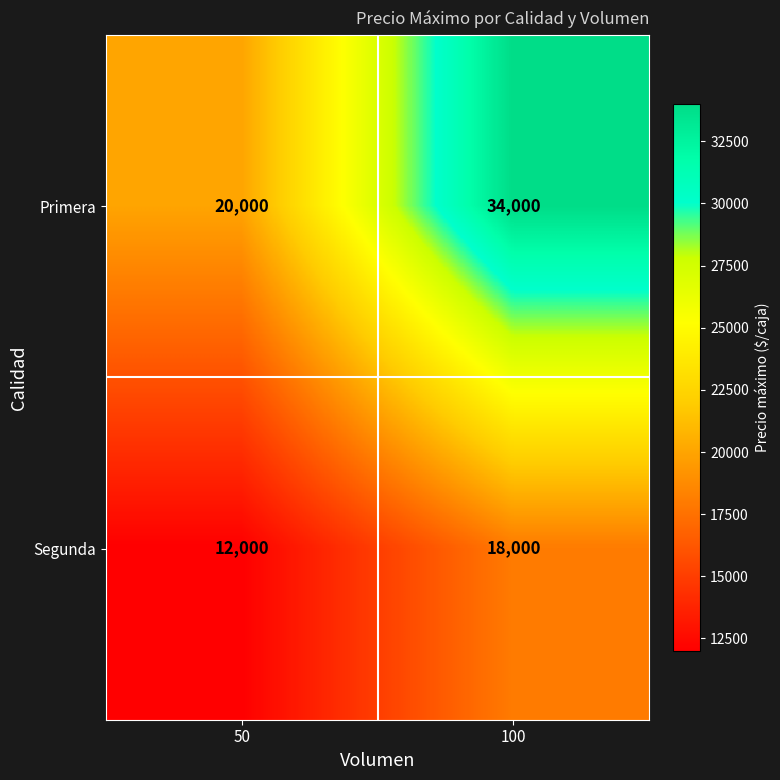

Which series has the largest total across all categories?

Primera